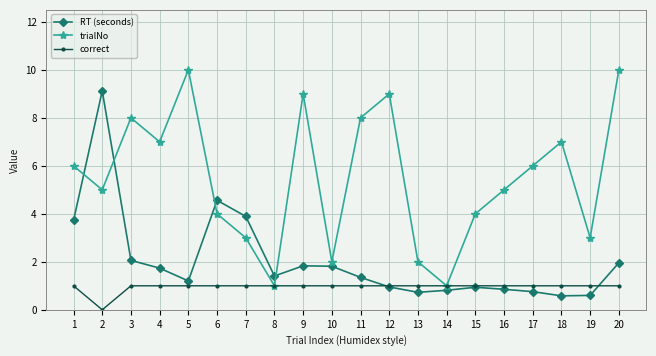

How many series are shown in this chart?

3